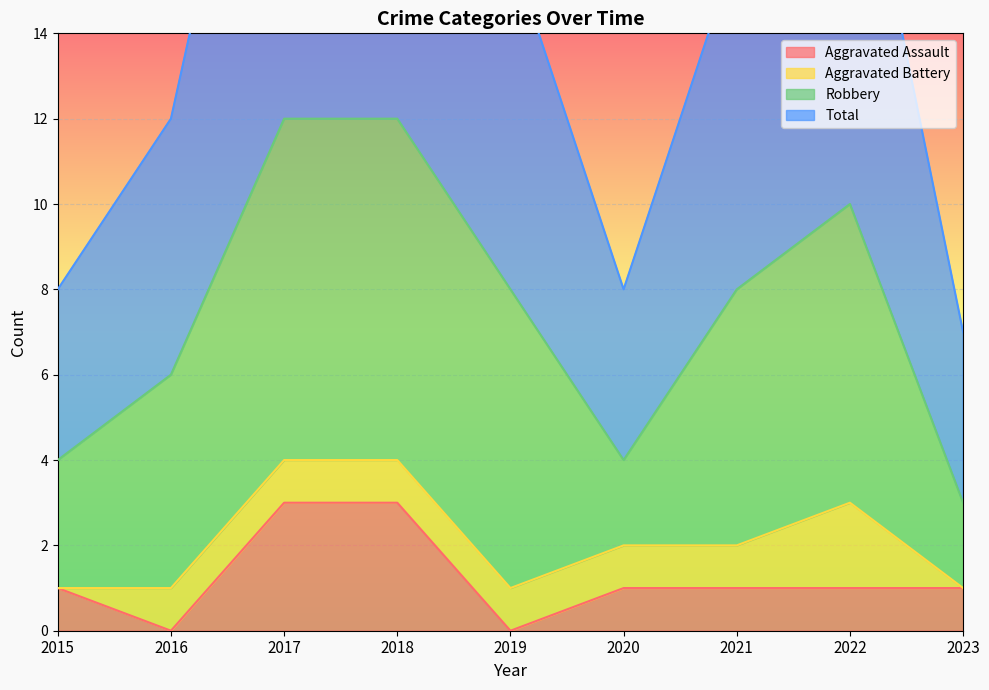

Where is the first local minimum for Aggravated Assault?

2016